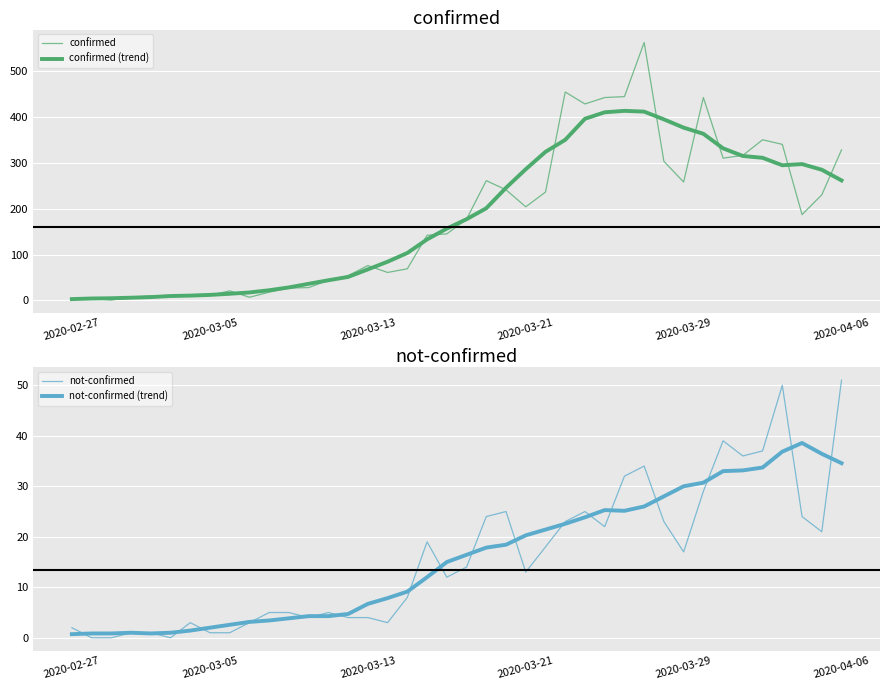

Reading left to right, extract all data points from this chart.

confirmed: 2.0	4.0	1.0	7.0	10.0	8.0	10.0	11.0	21.0	7.0	18.0	27.0	28.0	44.0	54.0	76.0	61.0	69.0	142.0	145.0	177.0	261.0	241.0	204.0	236.0	454.0	428.0	442.0	444.0	562.0	303.0	258.0	442.0	310.0	316.0	350.0	340.0	187.0	230.0	328.0
confirmed (trend): 3.0	4.3	4.9	6.0	7.3	9.7	10.6	12.1	14.6	17.4	22.3	28.4	36.3	44.0	51.3	67.7	84.4	103.4	133.0	156.6	177.0	200.9	245.4	285.9	323.7	349.9	395.7	409.9	413.0	411.3	394.4	376.4	363.0	331.3	314.7	310.7	294.4	297.0	284.7	261.4
not-confirmed: 2.0	0.0	0.0	1.0	1.0	0.0	3.0	1.0	1.0	3.0	5.0	5.0	4.0	5.0	4.0	4.0	3.0	8.0	19.0	12.0	14.0	24.0	25.0	13.0	18.0	23.0	25.0	22.0	32.0	34.0	23.0	17.0	29.0	39.0	36.0	37.0	50.0	24.0	21.0	51.0
not-confirmed (trend): 0.7	0.9	0.9	1.0	0.9	1.0	1.4	2.0	2.6	3.1	3.4	3.9	4.3	4.3	4.7	6.7	7.9	9.1	12.0	15.0	16.4	17.9	18.4	20.3	21.4	22.6	23.9	25.3	25.1	26.0	28.0	30.0	30.7	33.0	33.1	33.7	36.9	38.6	36.4	34.6